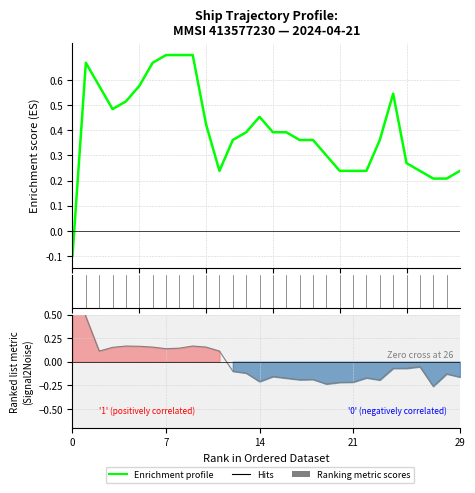

How many positive values are there?

29